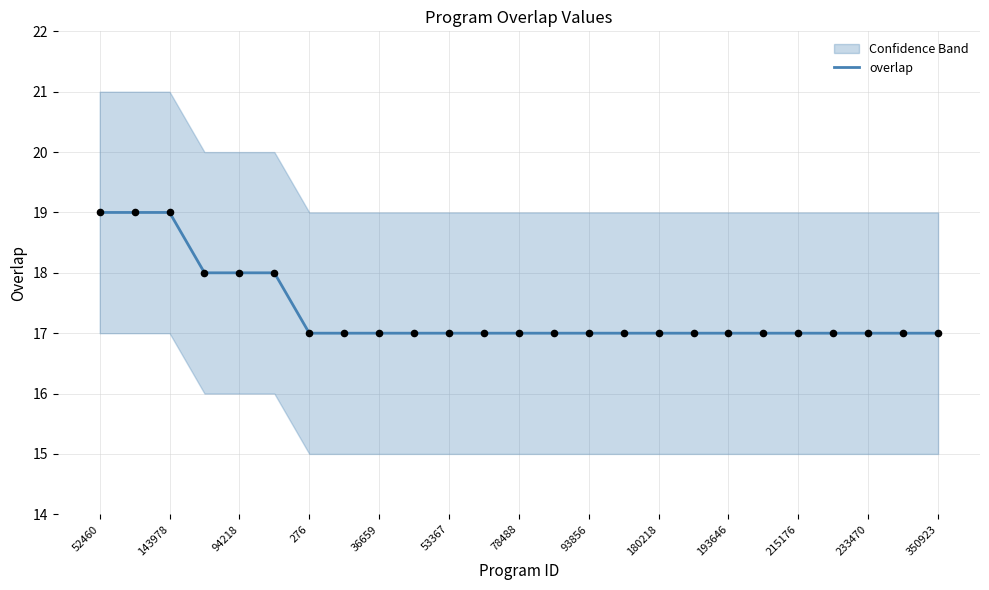

The overlap series shows 29 at 52460. True or false?

False